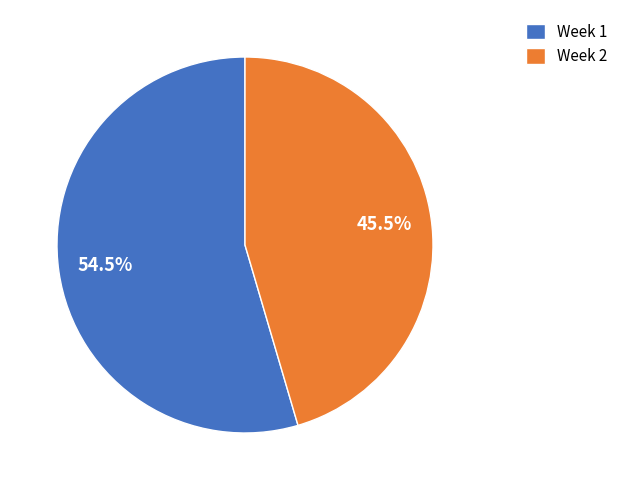

Which has a higher value, Week 2 or Week 1?

Week 1